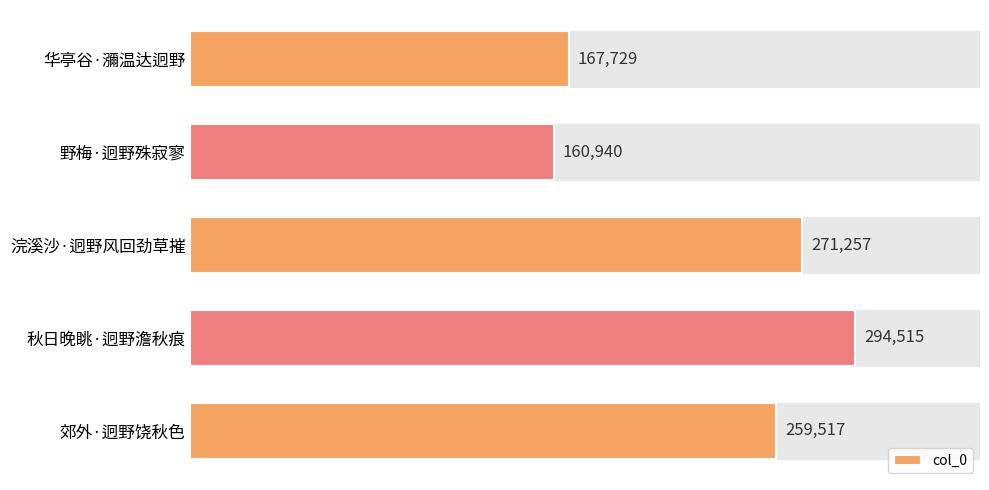

Reading top to bottom, extract all data points from this chart.

167729	160940	271257	294515	259517